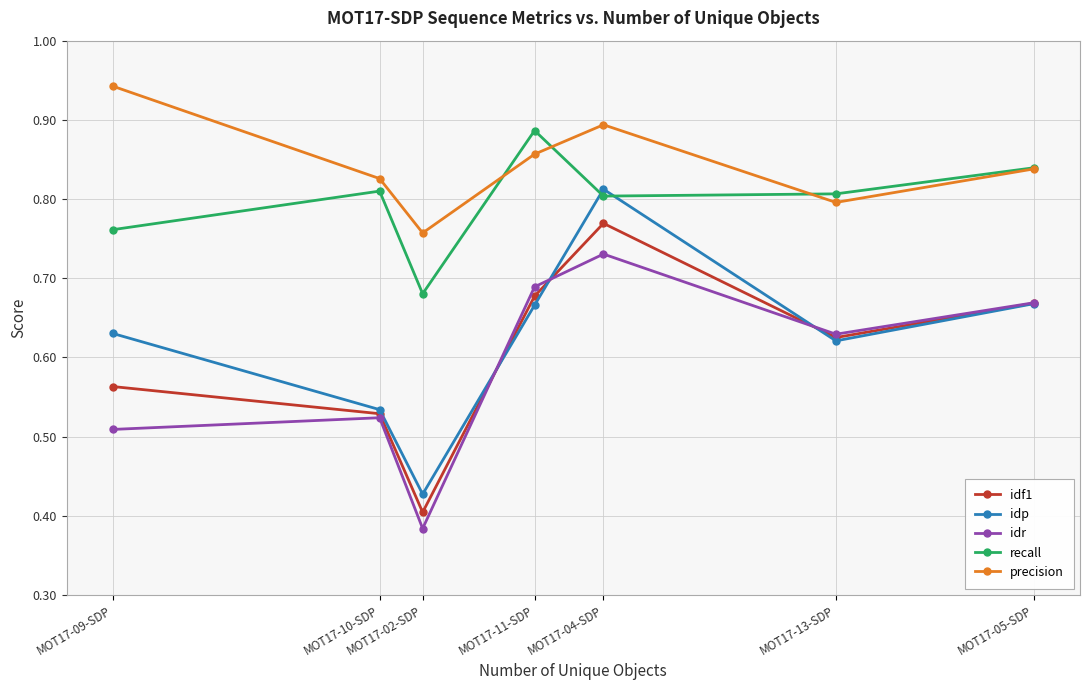

At which category does the chart reach its minimum across all series?

MOT17-02-SDP